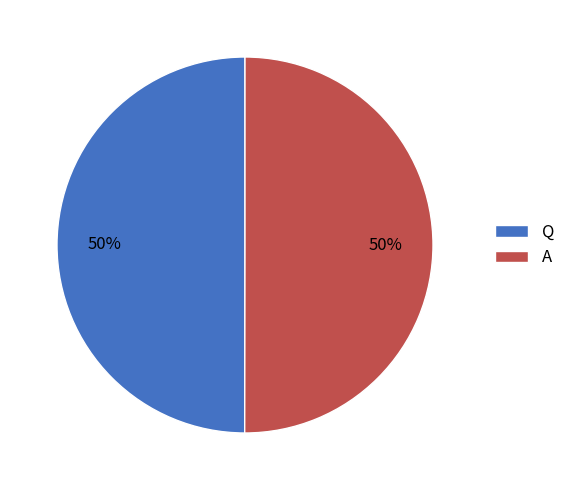

Combined, do A and Q account for over 50%?

Yes